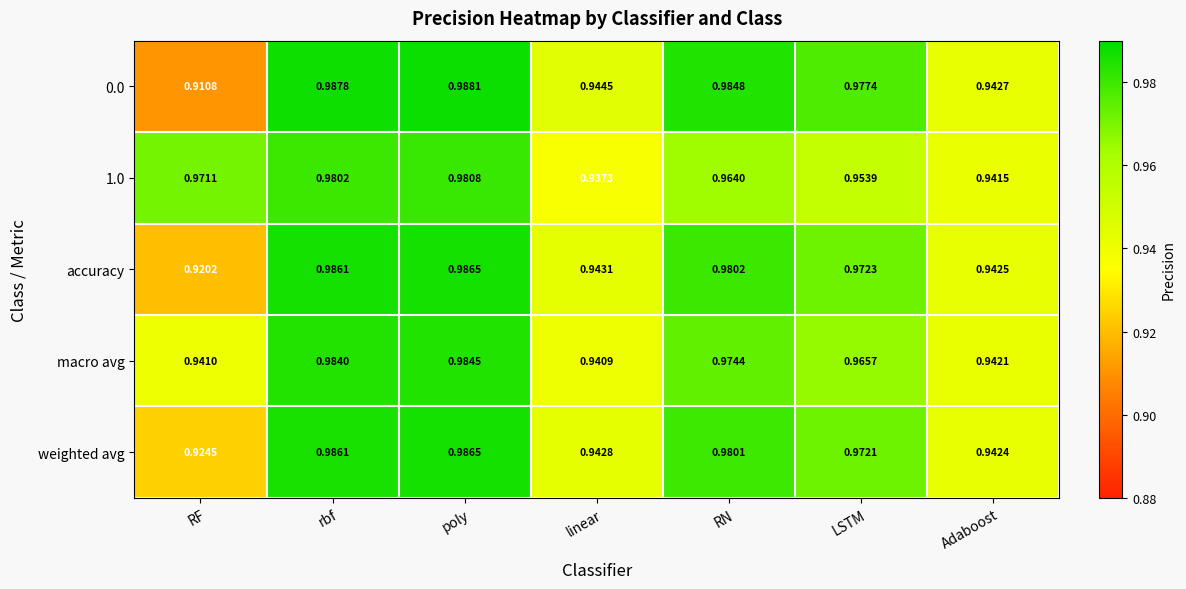

Where is weighted avg nearest to the value 0?

RF